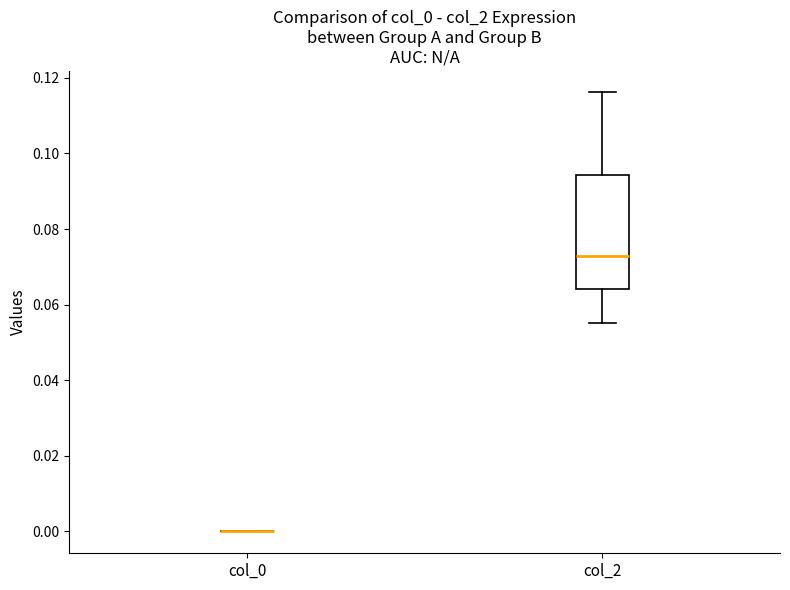

Comparing the boxes themselves (not the whiskers), which one is the tallest?

col_2